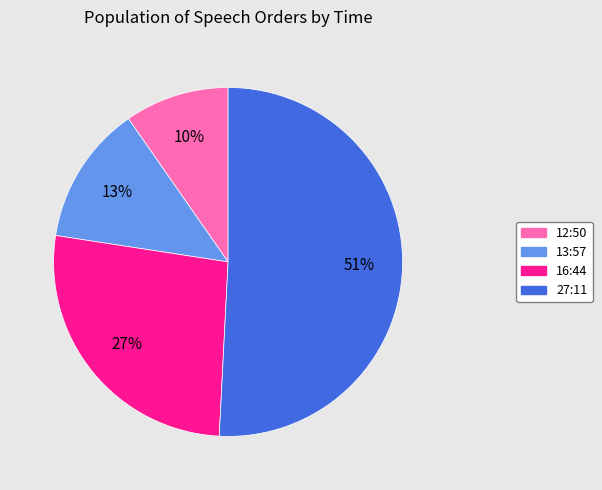

How many slices are in this pie chart?

4